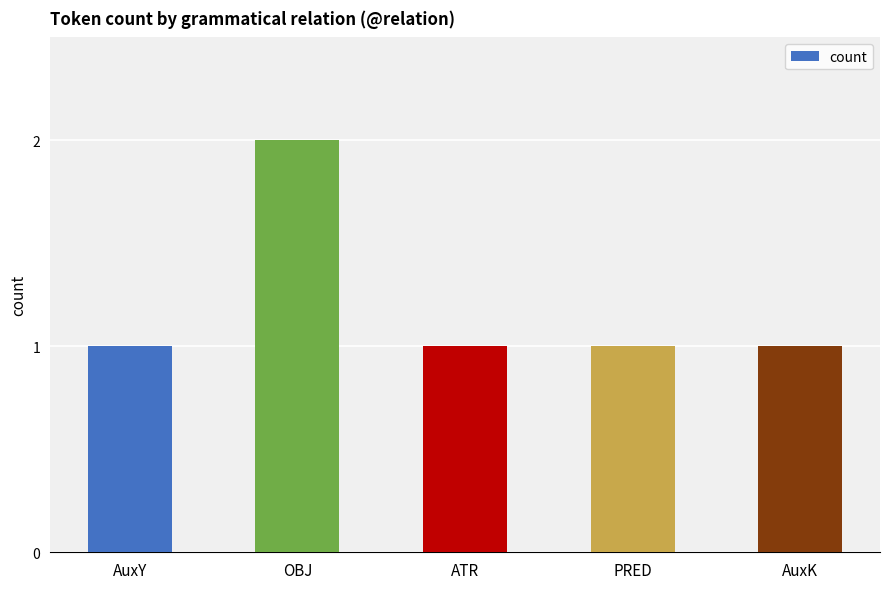

What is the average value?

1